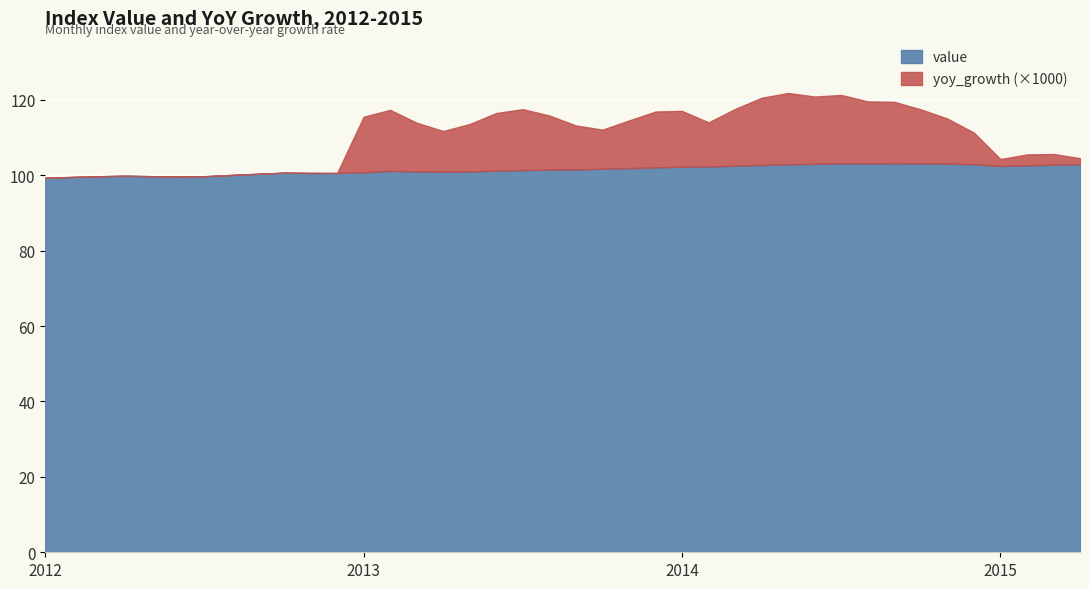

How many lines are shown in the chart?

2